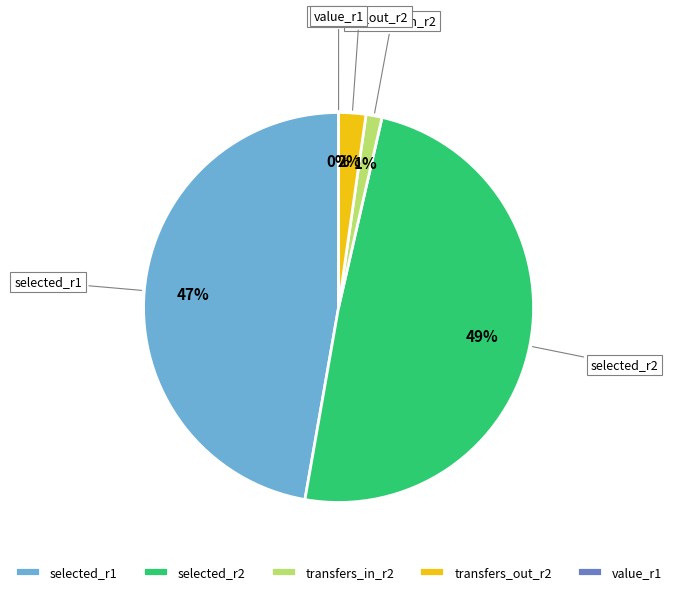

To the nearest percent, what is the difference between the selected_r1 and selected_r2 slice percentages?

2%